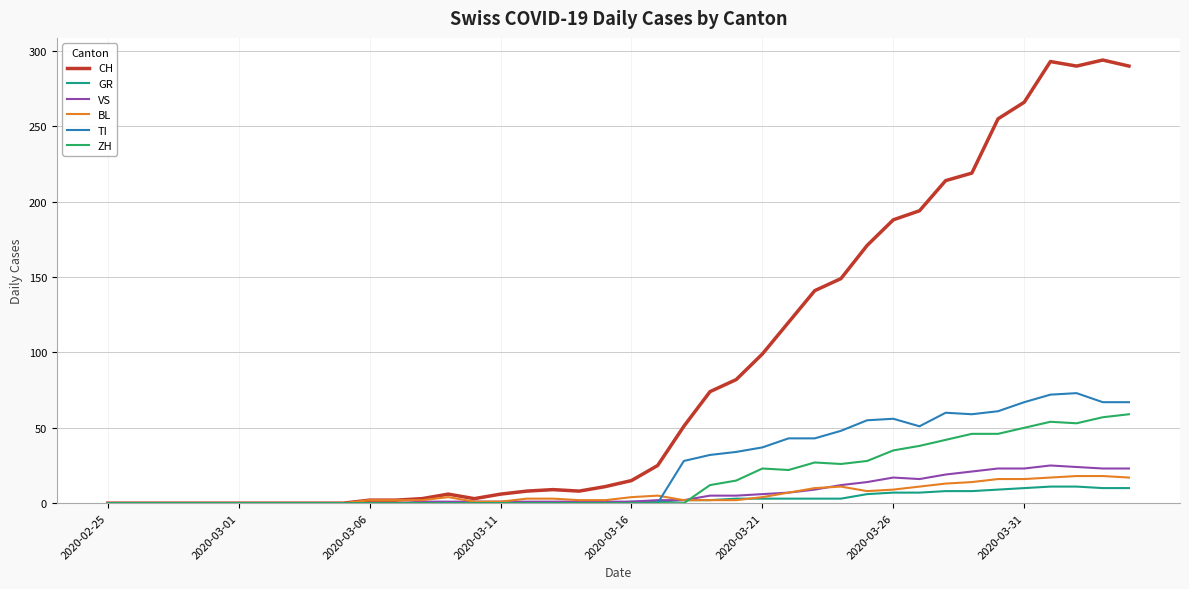

Which series has the largest total across all categories?

CH